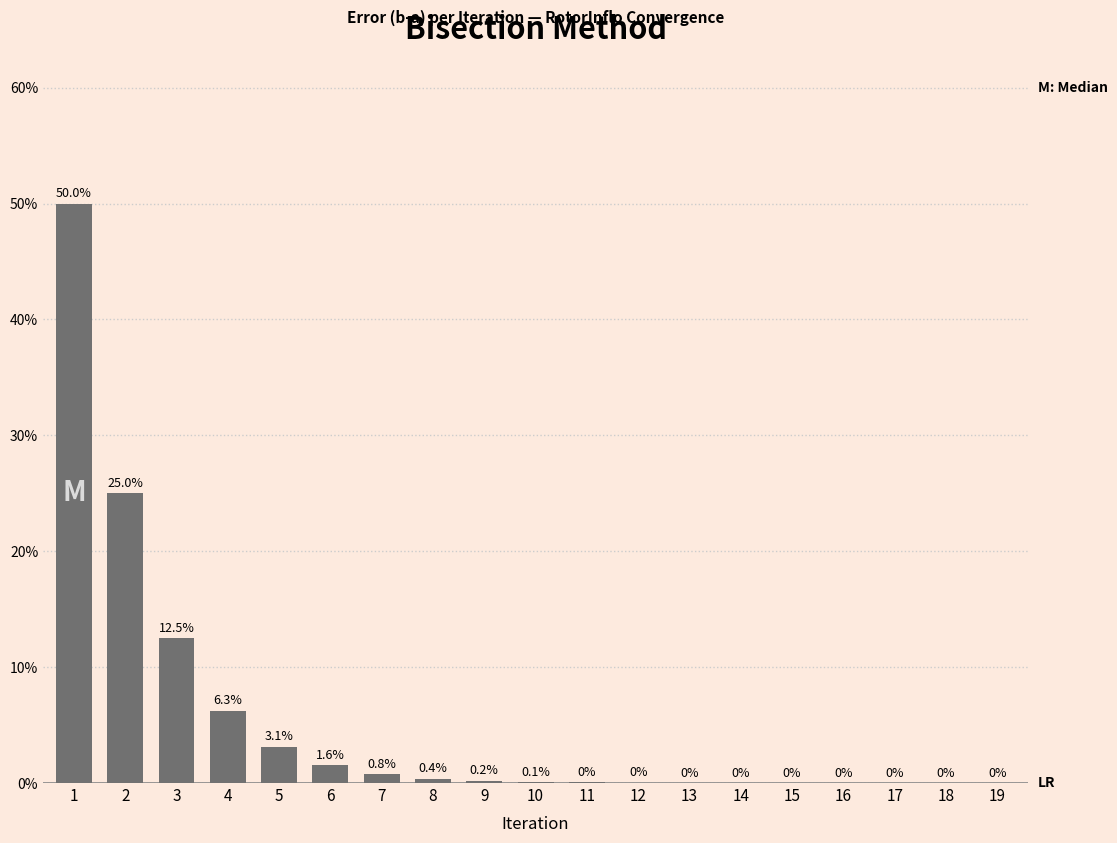

The chart shows a value of 0.0 at 18. True or false?

True